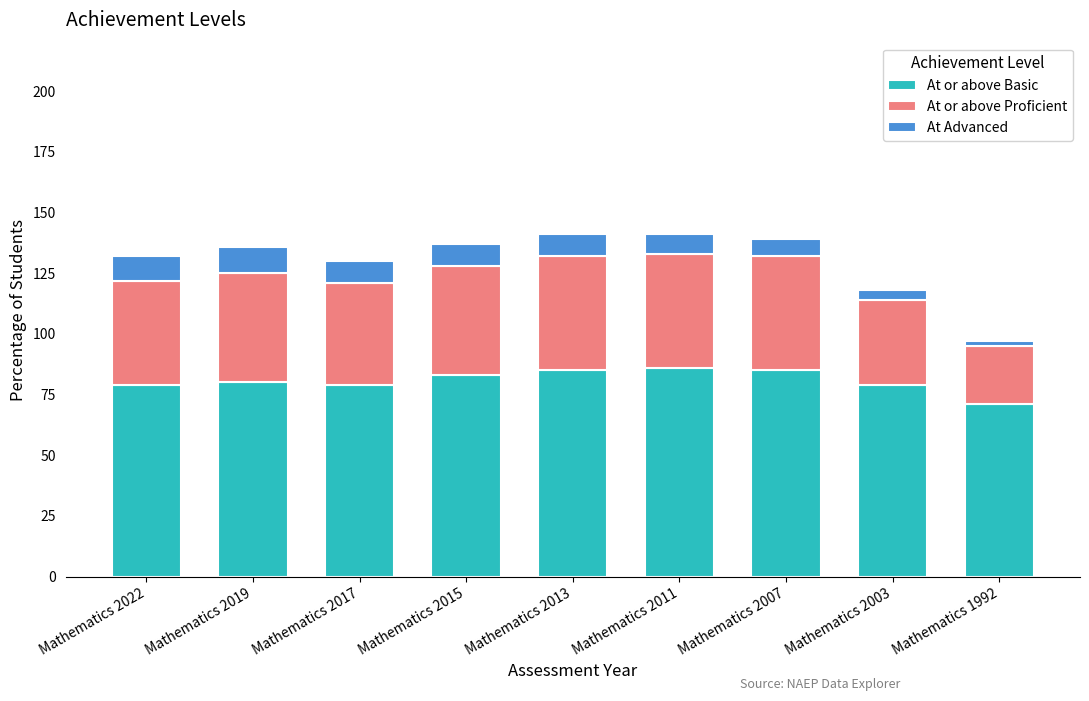

Is it true that At or above Basic equals 86 at Mathematics 2011?

True